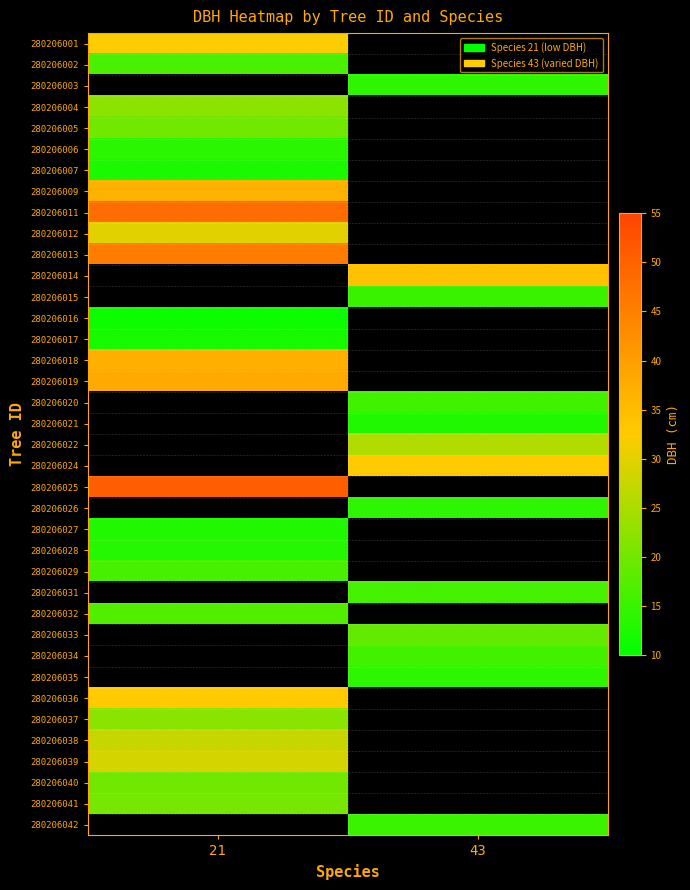

What is the total value across all series at 43?

244.7